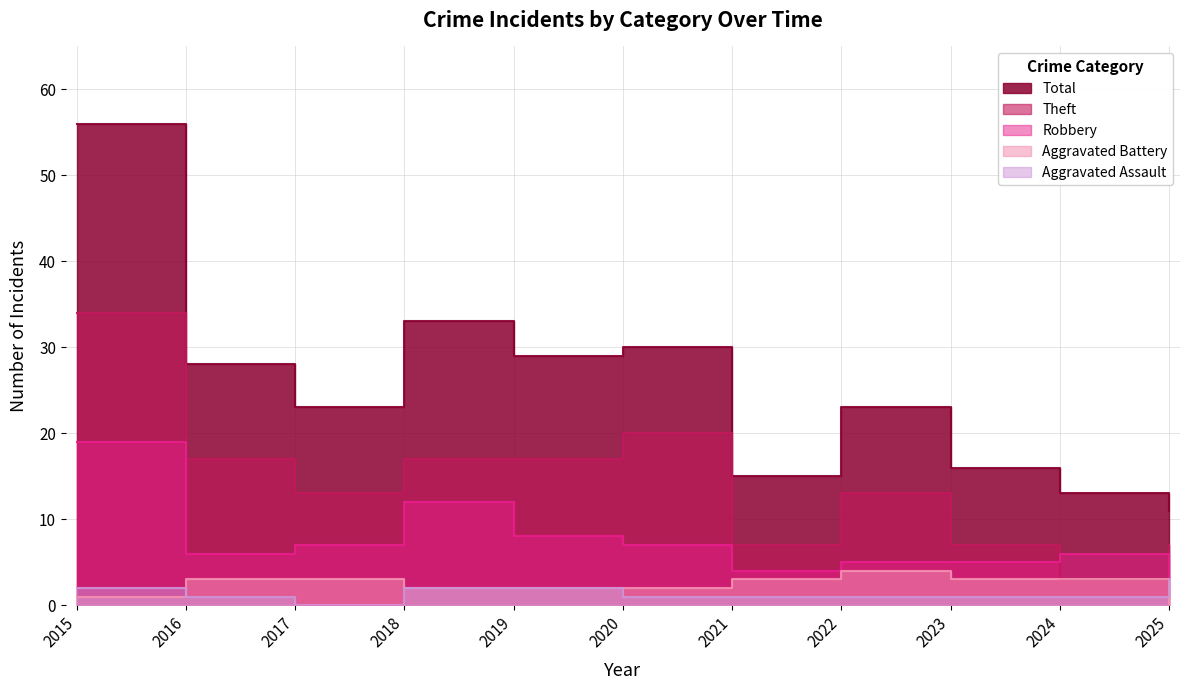

True or false: Aggravated Assault and Theft intersect in this chart.

False